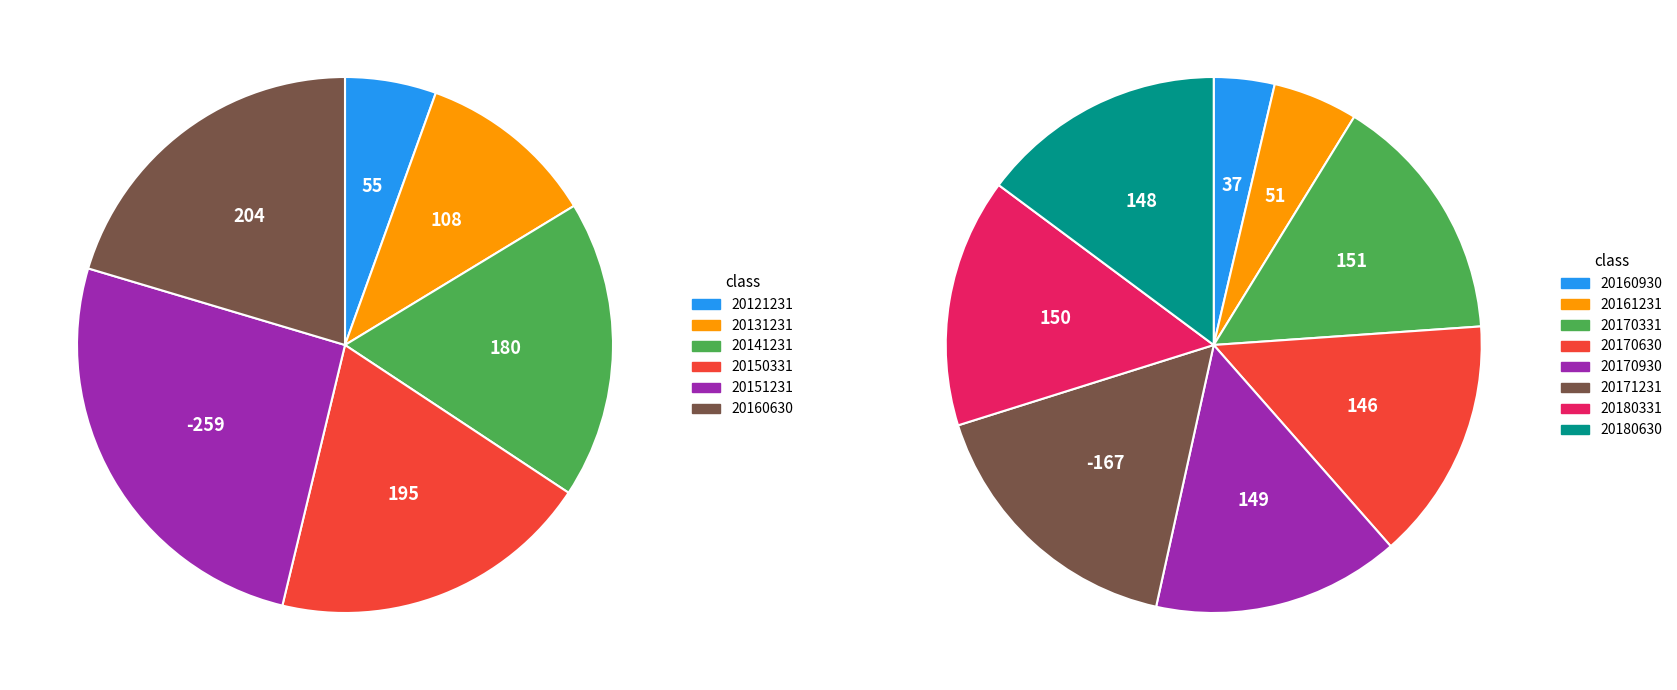

How many slices are in this pie chart?

14